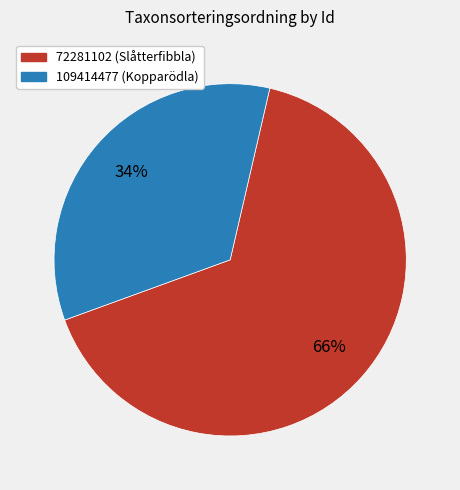

What is the ratio of the value at 72281102 to the value at 109414477?

1.9